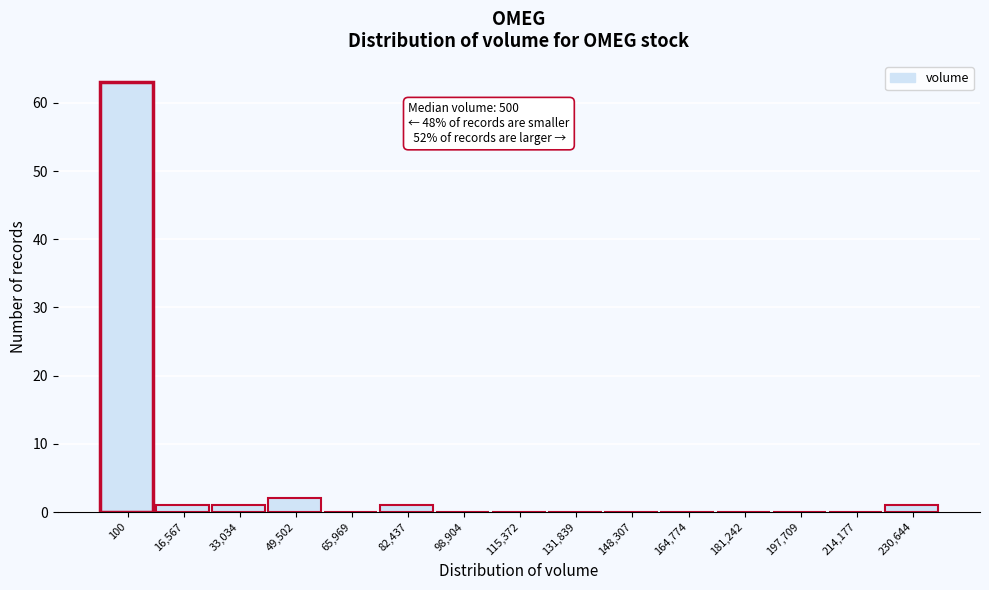

What is the maximum value shown in the chart?

63